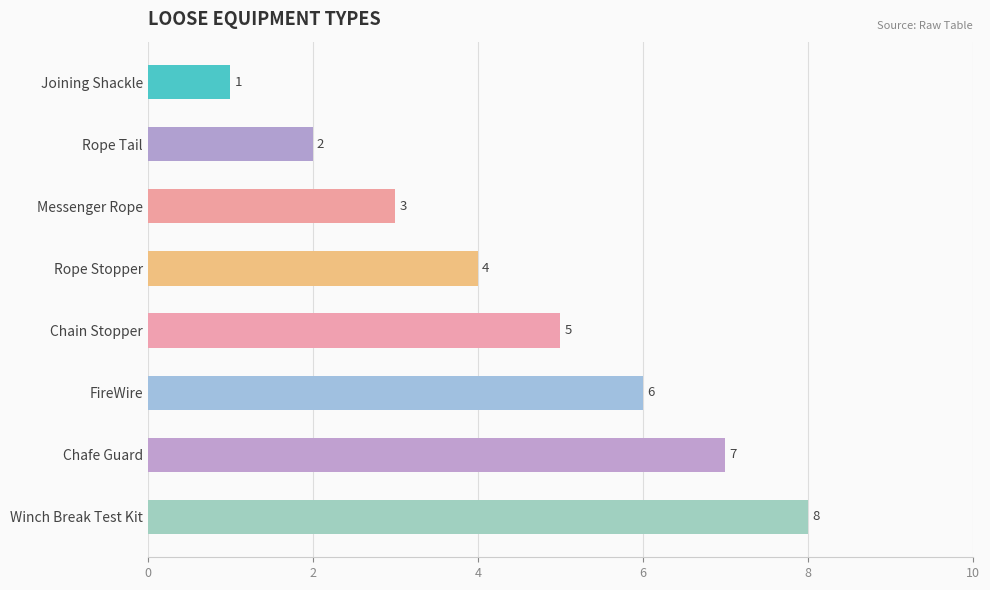

Approximately how many times larger is the value at Rope Stopper compared to Messenger Rope?

1.3